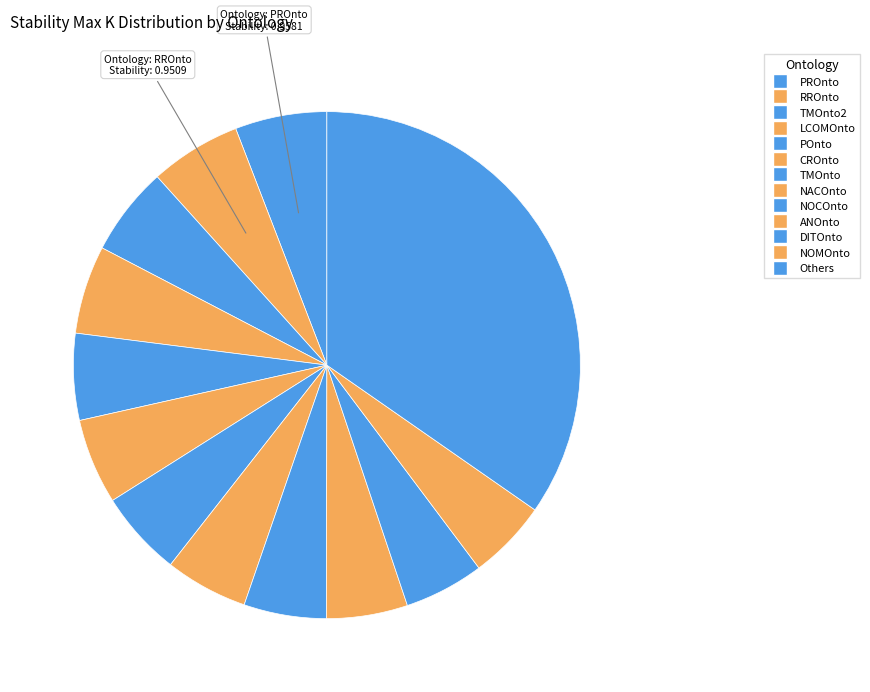

Is there any slice that represents more than half of the pie?

No